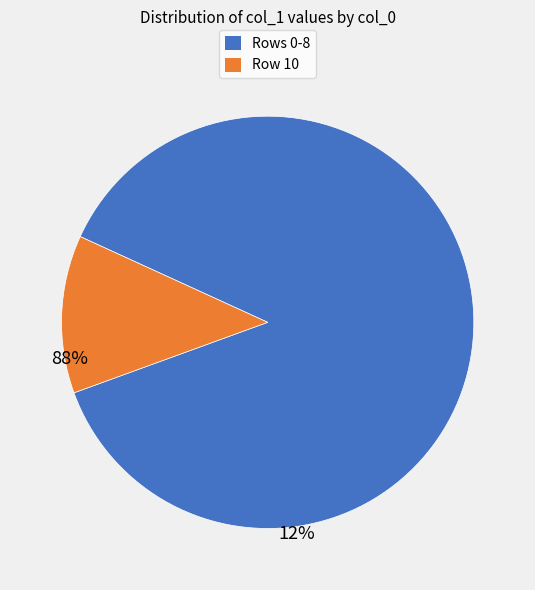

Is there any slice that represents more than half of the pie?

Yes